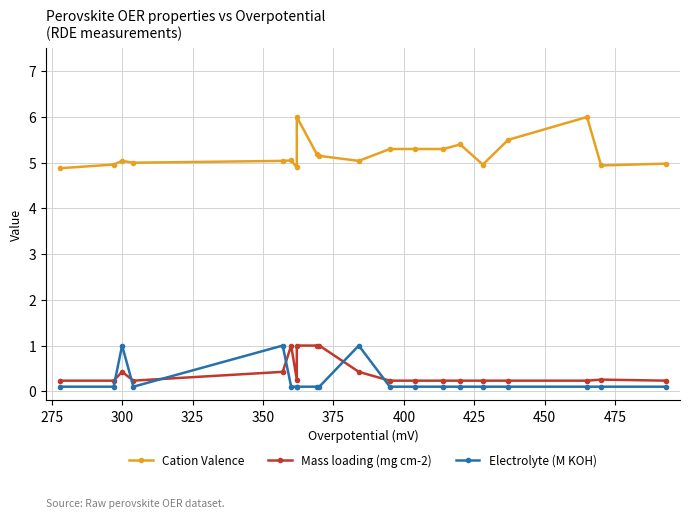

At how many categories does at least one series exceed 4?

20